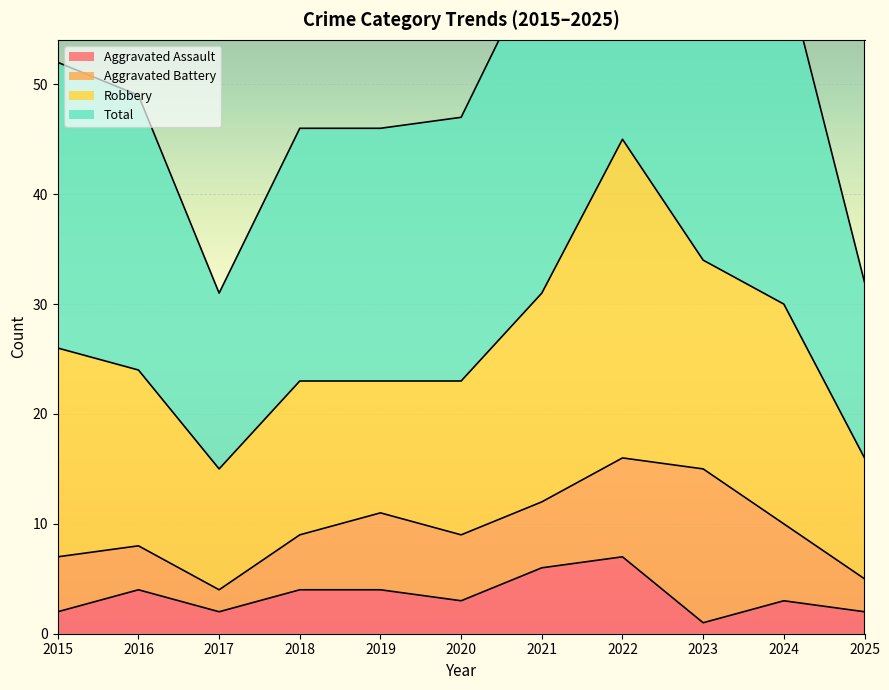

Is it true that Aggravated Assault equals 2 at 2025?

True